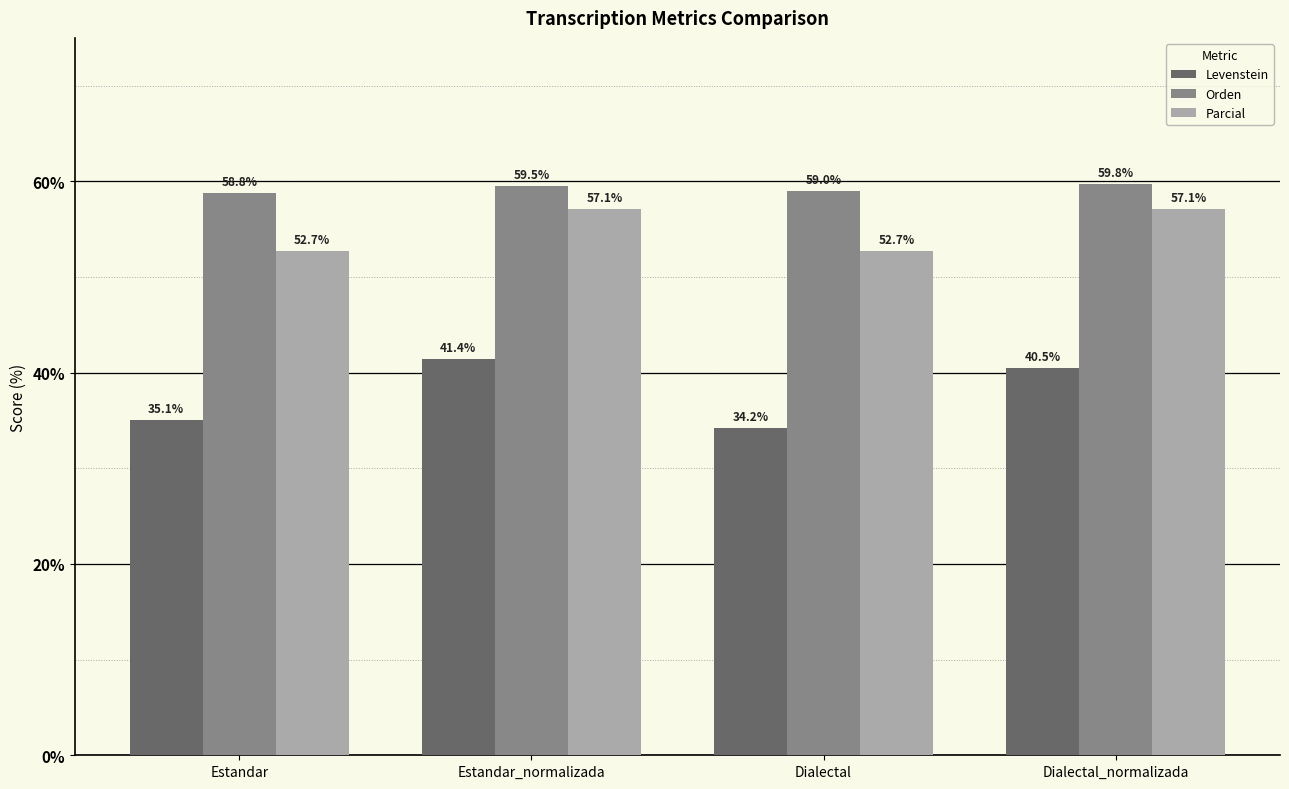

Which label corresponds to the largest value in the chart?

Dialectal_normalizada